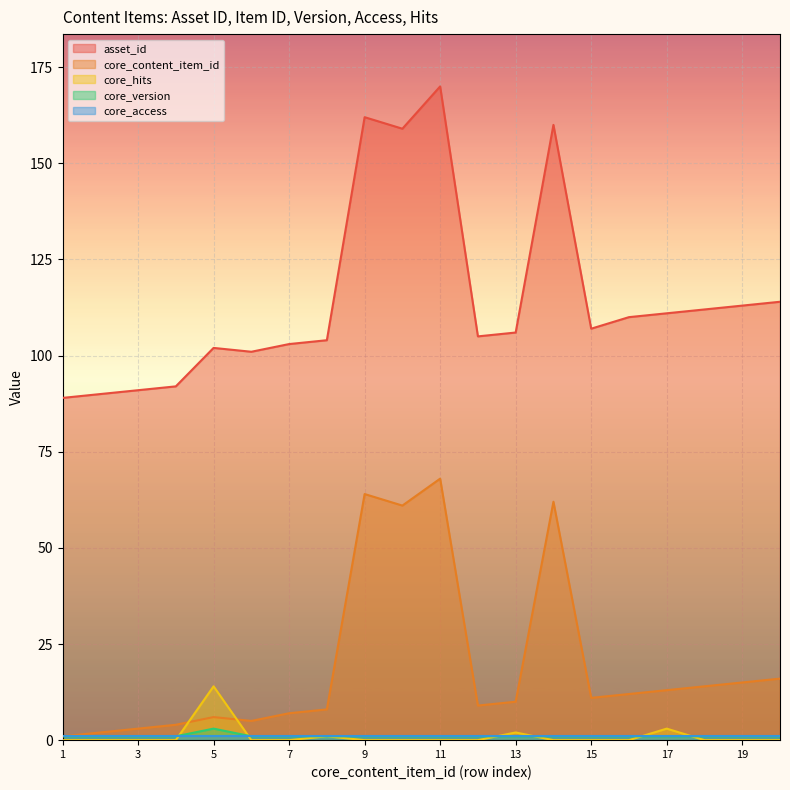

How many lines are shown in the chart?

5